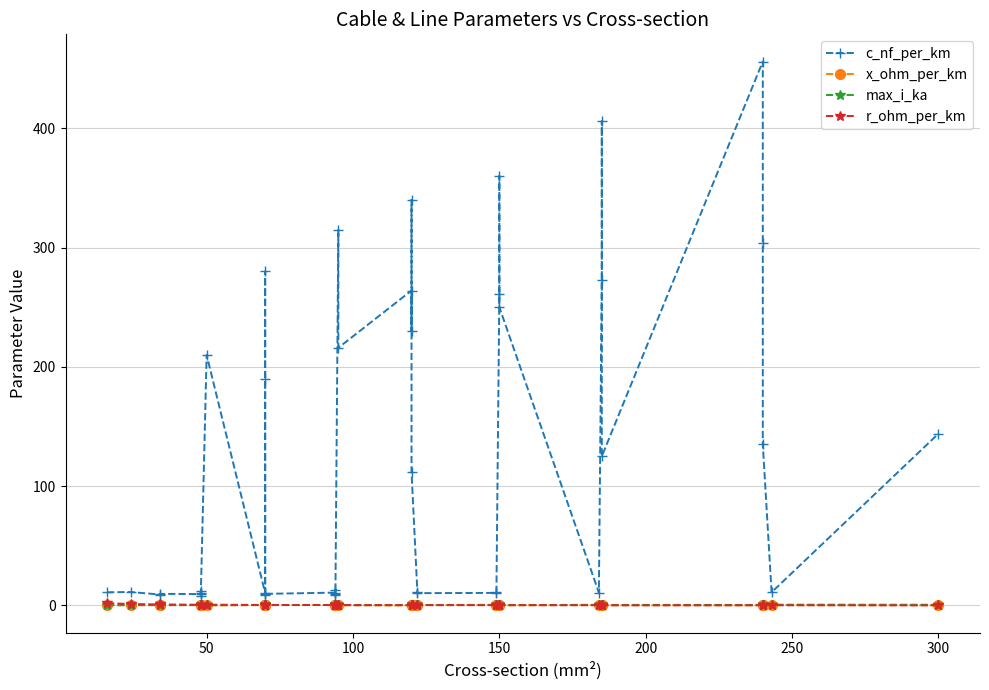

True or false: max_i_ka and c_nf_per_km cross at least once.

False